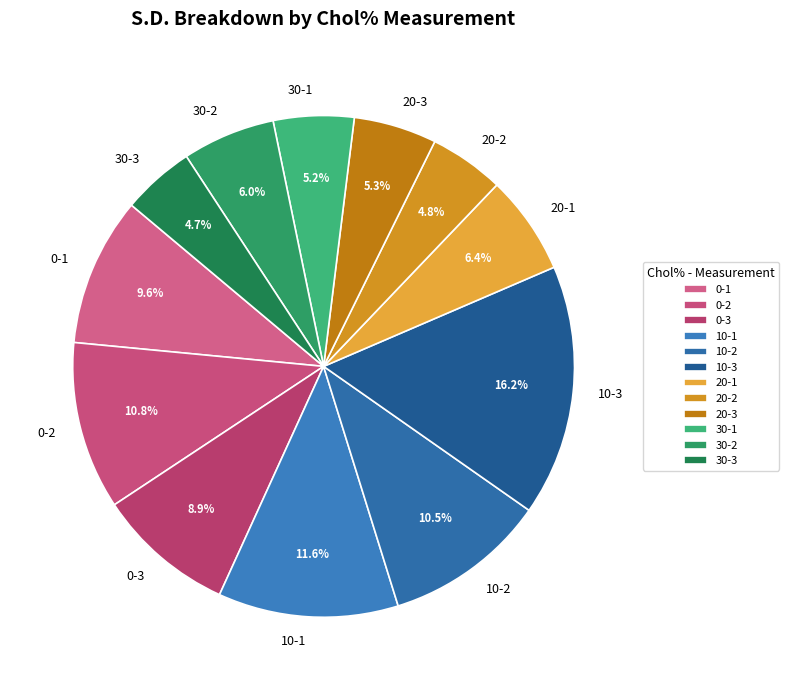

To the nearest percent, what portion does 20-2 represent?

5%